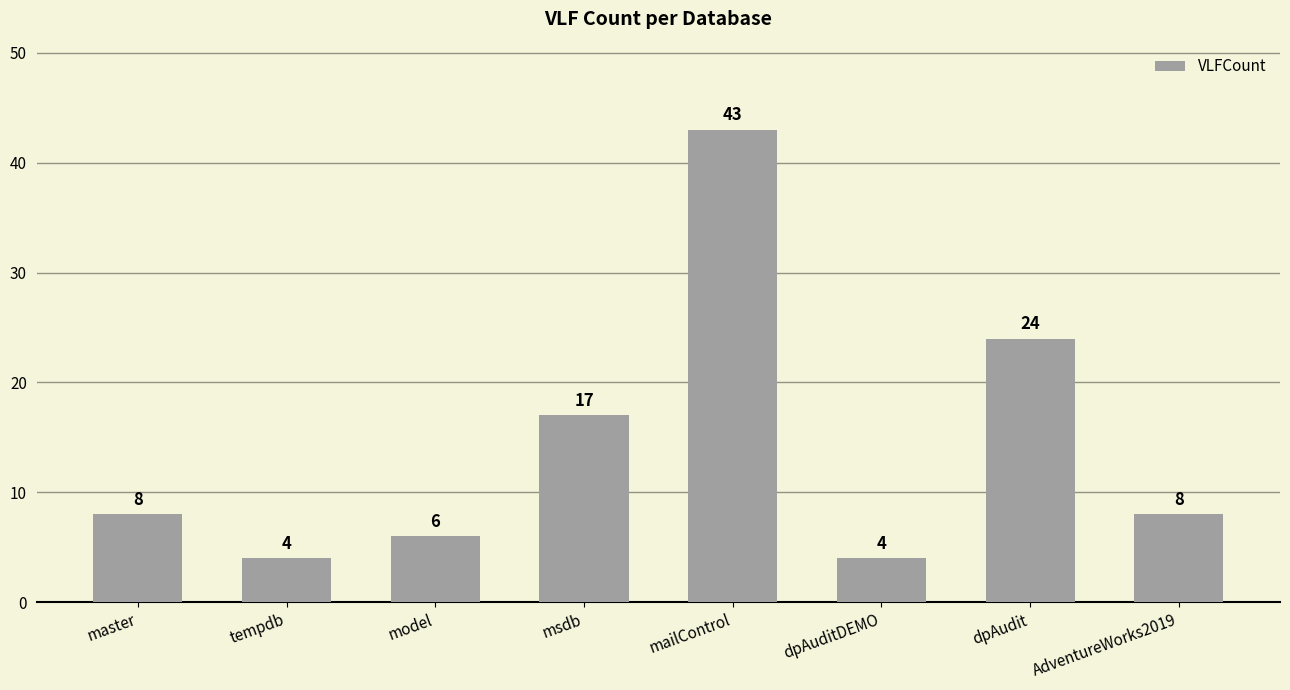

Where is the data nearest to the value 23?

dpAudit